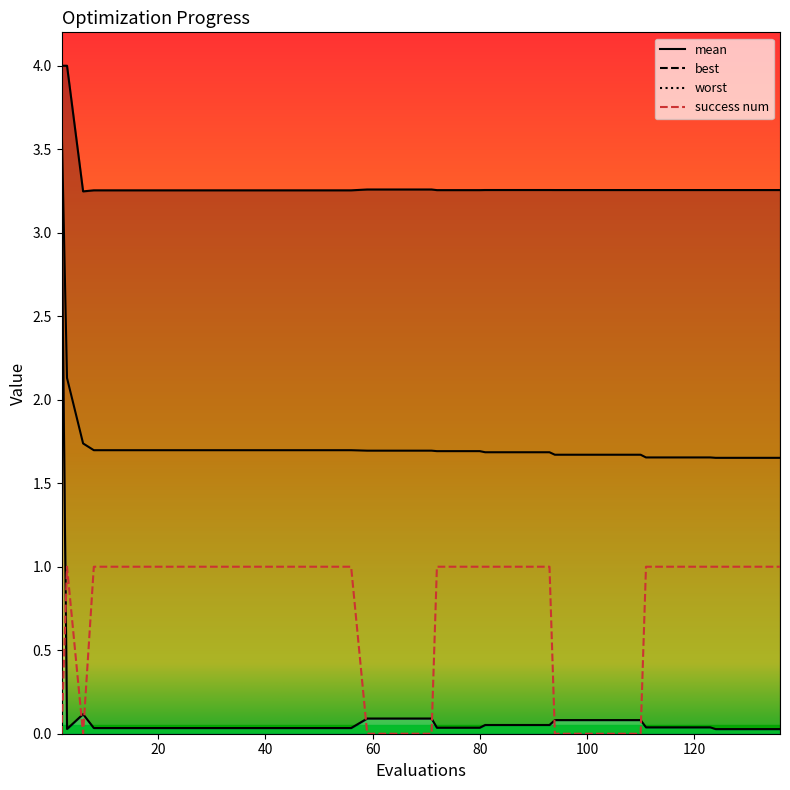

At which category does best reach its first local valley?

3